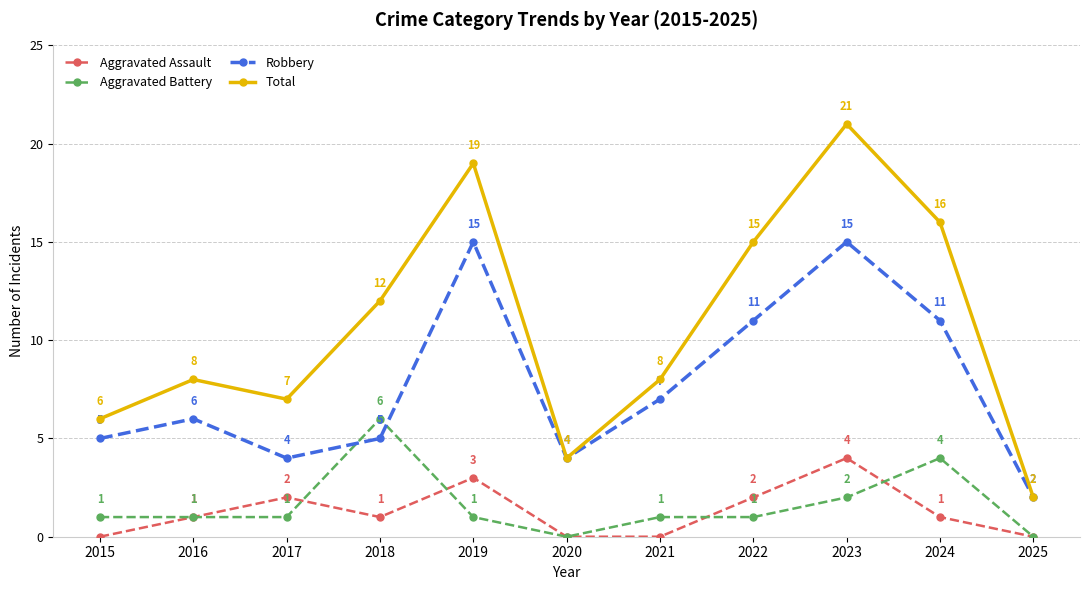

Rank the series at 2021 from highest to lowest value.

Total, Robbery, Aggravated Battery, Aggravated Assault